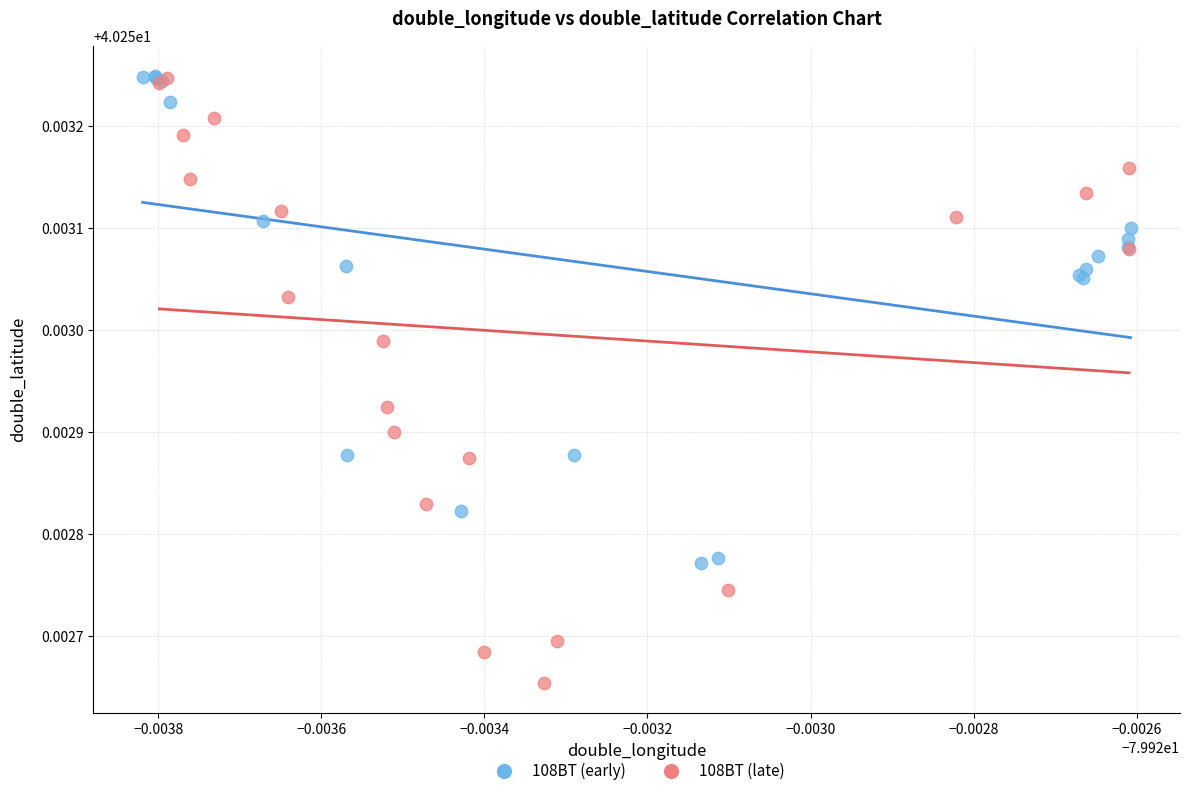

Which series reaches the minimum Y coordinate?

108BT (late)